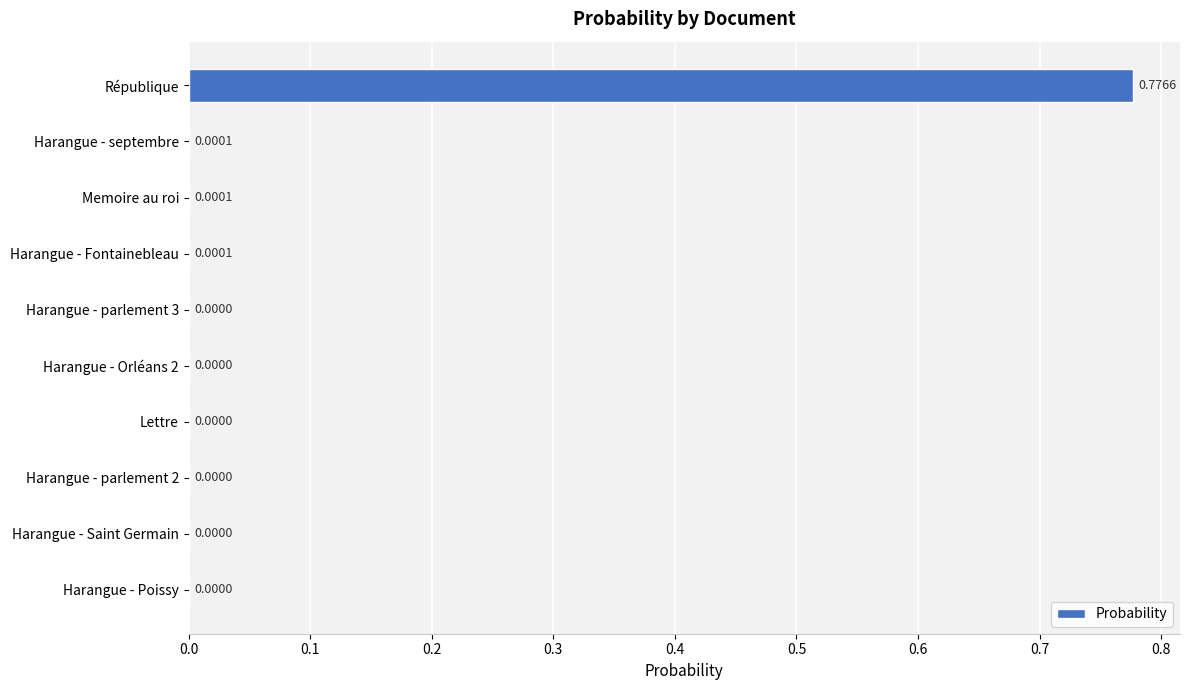

Count the number of data series in this chart.

1